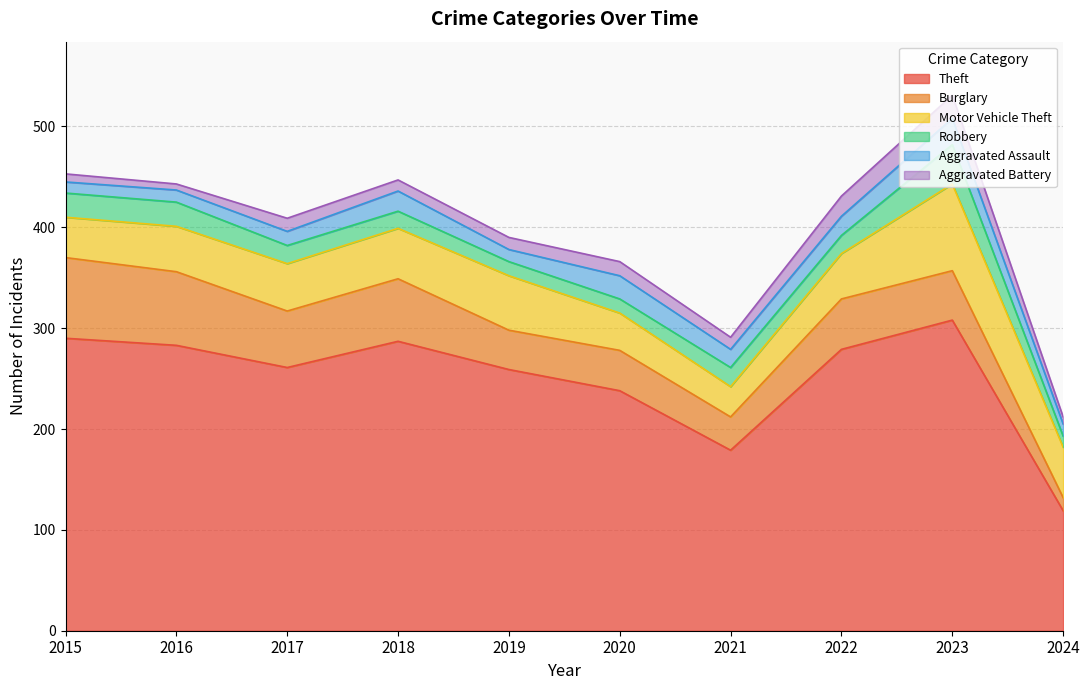

How many times do Motor Vehicle Theft and Burglary cross each other?

3